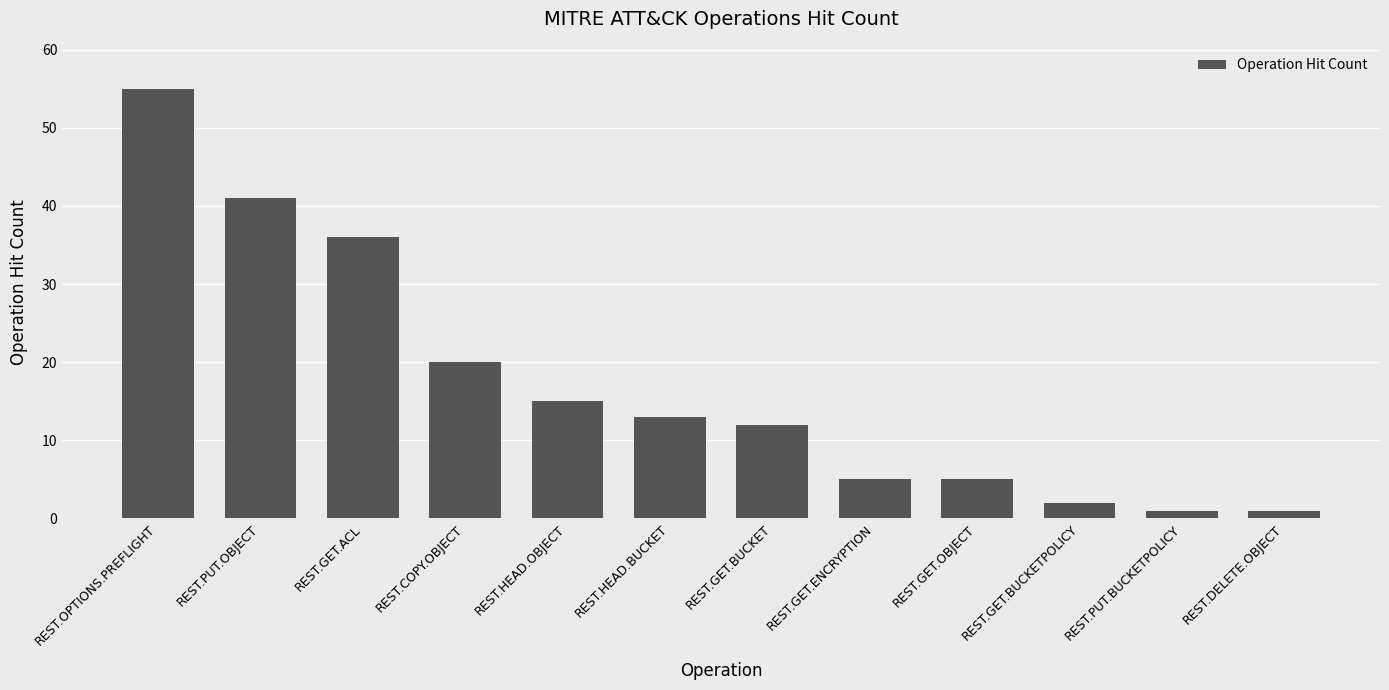

What is the change in value from REST.HEAD.OBJECT to REST.DELETE.OBJECT?

-14